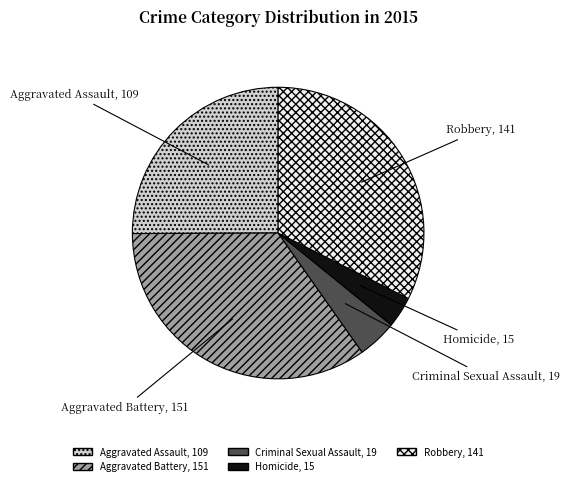

Is Robbery the majority of the pie?

No